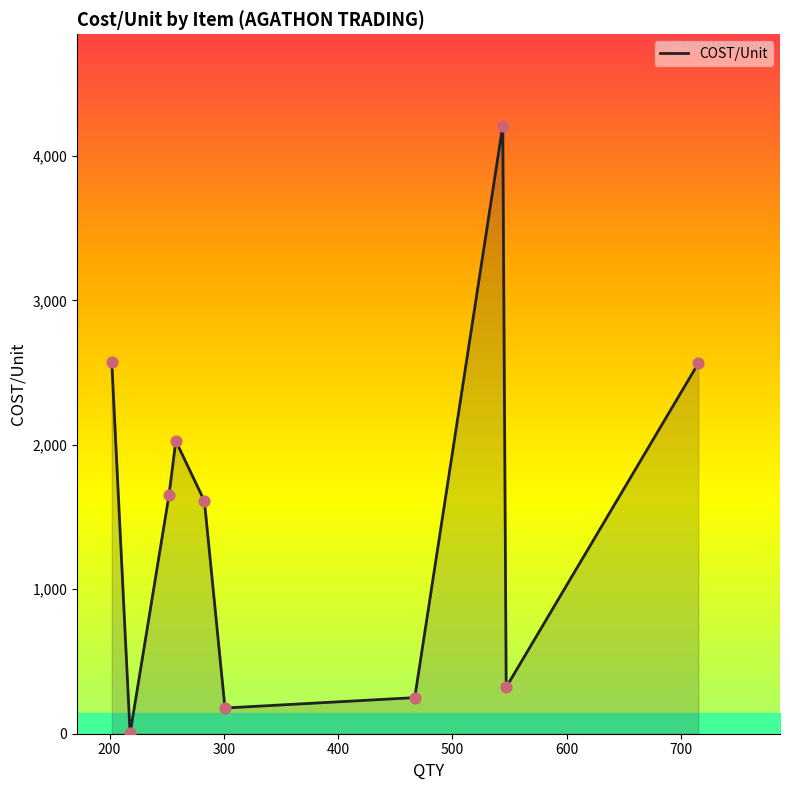

What is the greatest value displayed?

4211.0